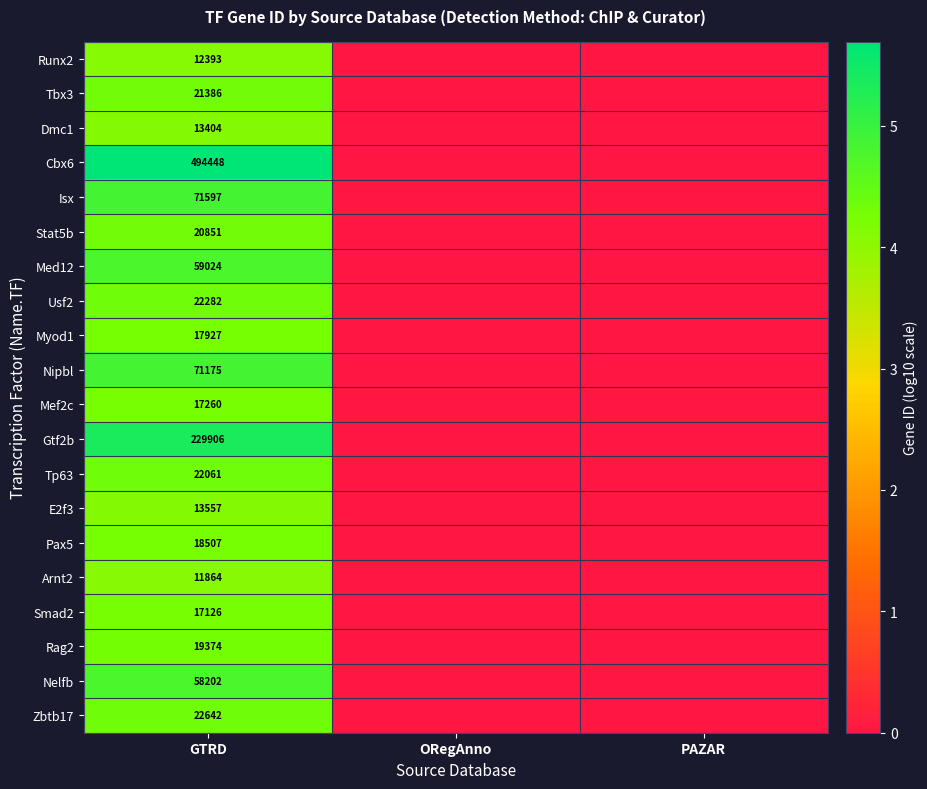

What is the total value across all series at GTRD?

1234986